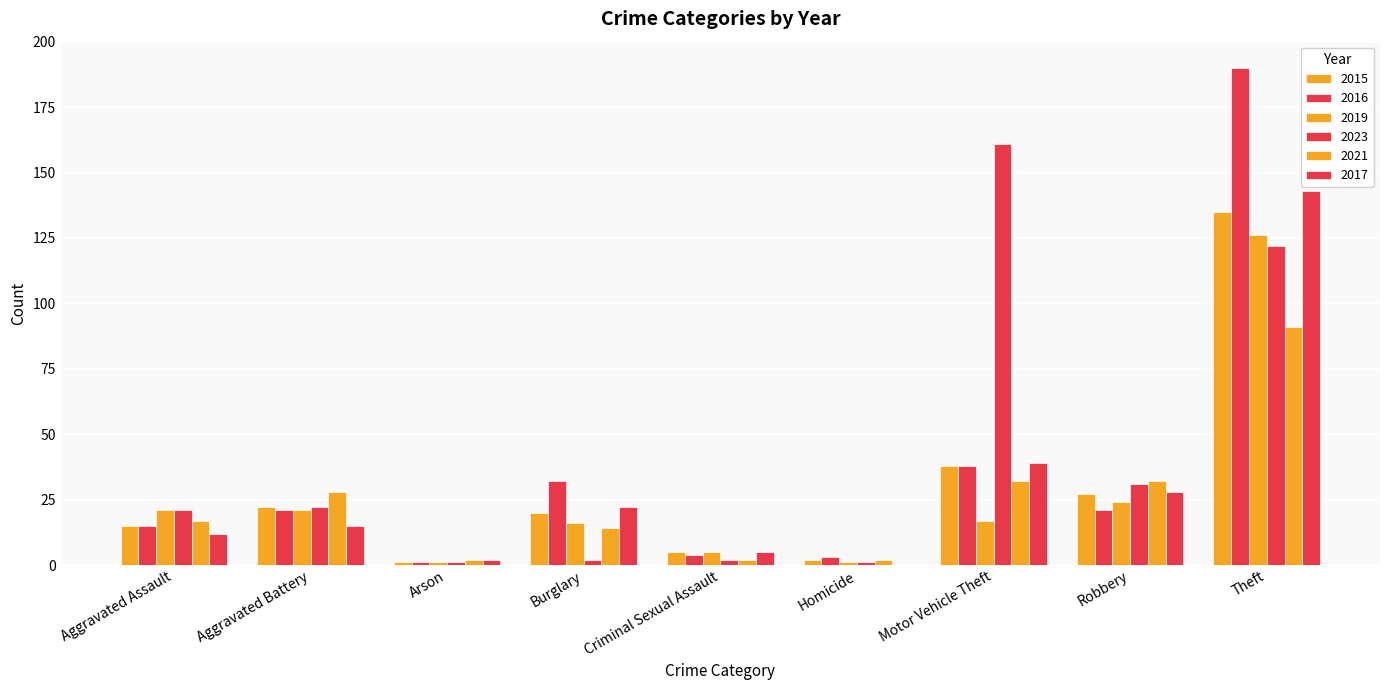

At which label is 2015 closest to 68?

Motor Vehicle Theft